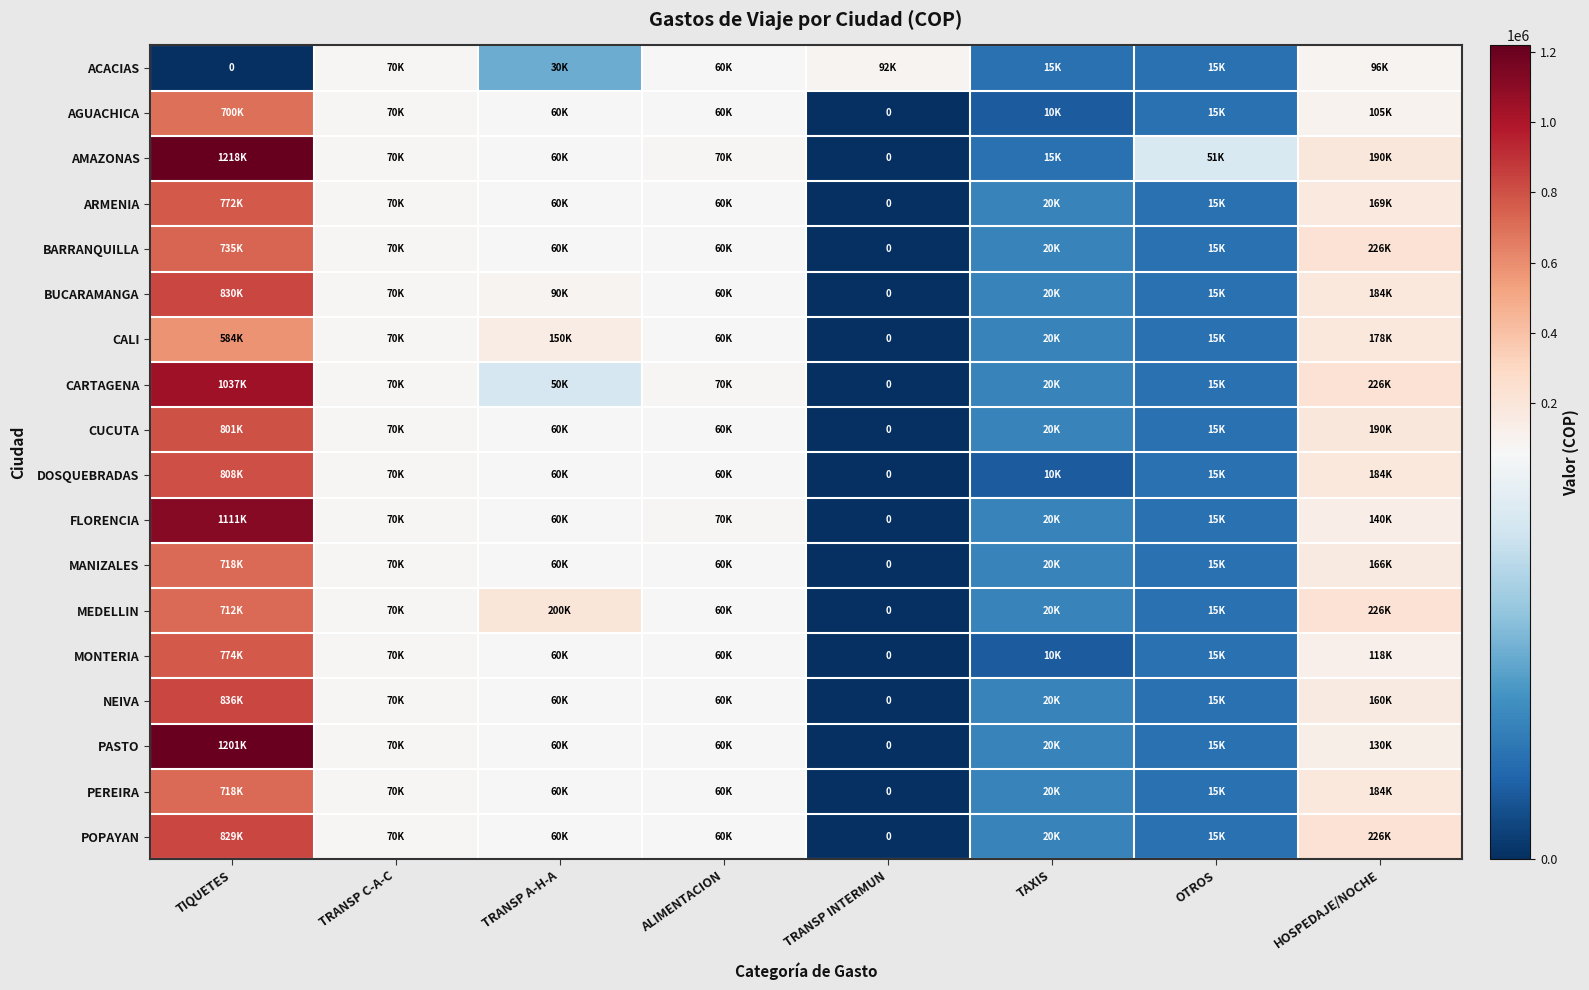

What is the total value across all series at TRANSP INTERMUN?

92000